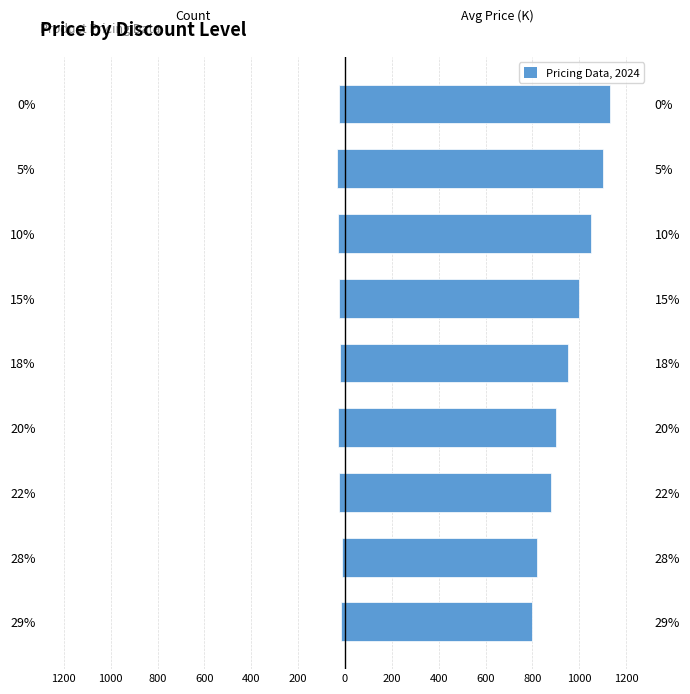

Rank the series by their average value, from lowest to highest.

Count, Avg Price (K)